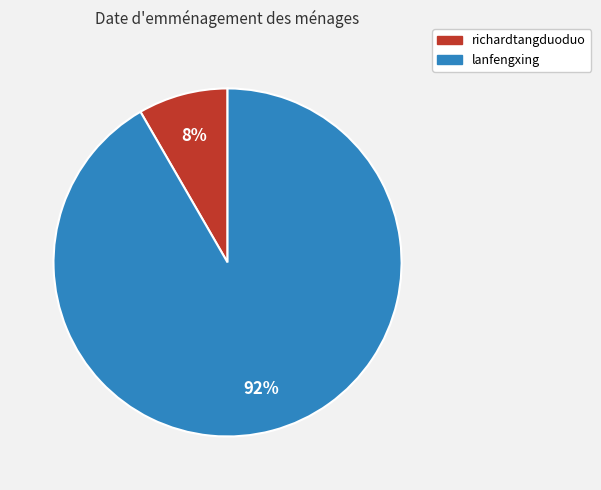

Which category has the biggest portion of the pie?

lanfengxing